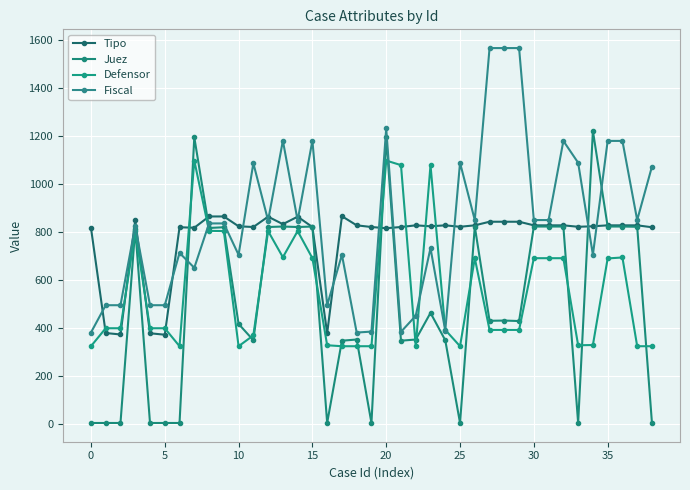

Count the number of categories in the chart.

39